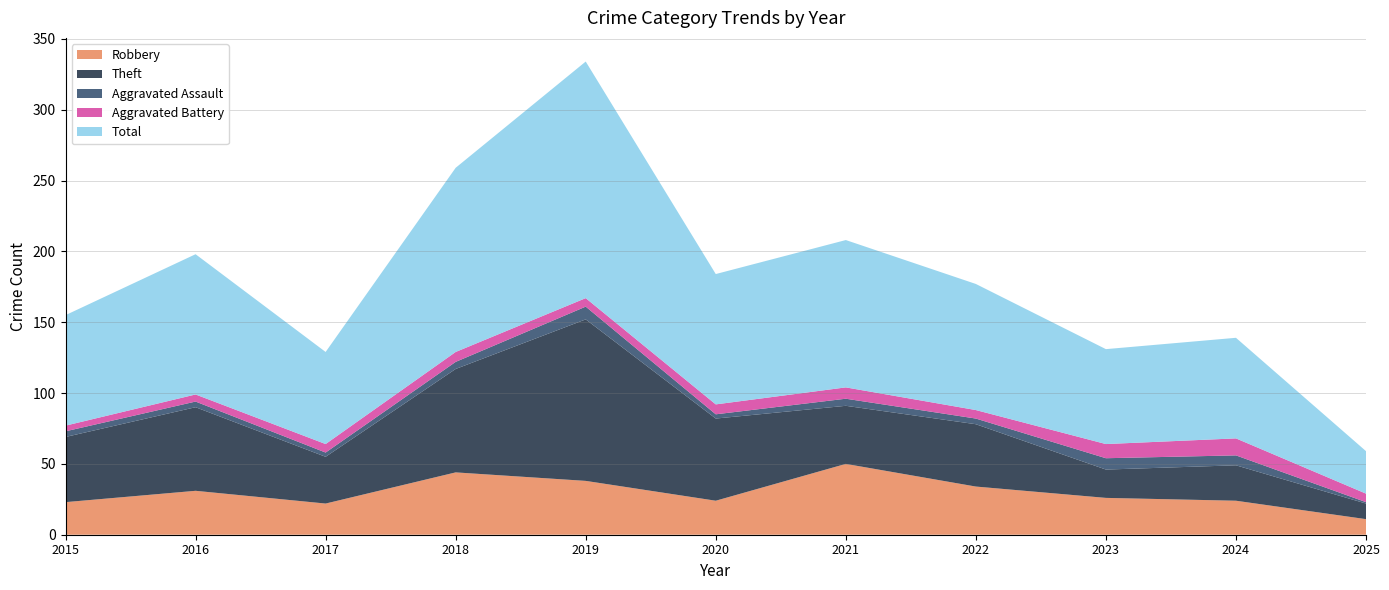

Reading right to left, list all the values displayed in this chart.

Robbery: 2025=11	2024=24	2023=26	2022=34	2021=50	2020=24	2019=38	2018=44	2017=22	2016=31	2015=23
Theft: 2025=11	2024=25	2023=20	2022=44	2021=41	2020=58	2019=114	2018=73	2017=33	2016=59	2015=46
Aggravated Assault: 2025=1	2024=7	2023=8	2022=4	2021=5	2020=3	2019=9	2018=5	2017=3	2016=4	2015=4
Aggravated Battery: 2025=6	2024=12	2023=10	2022=6	2021=8	2020=7	2019=6	2018=7	2017=6	2016=5	2015=4
Total: 2025=30	2024=71	2023=67	2022=89	2021=104	2020=92	2019=167	2018=130	2017=65	2016=99	2015=78